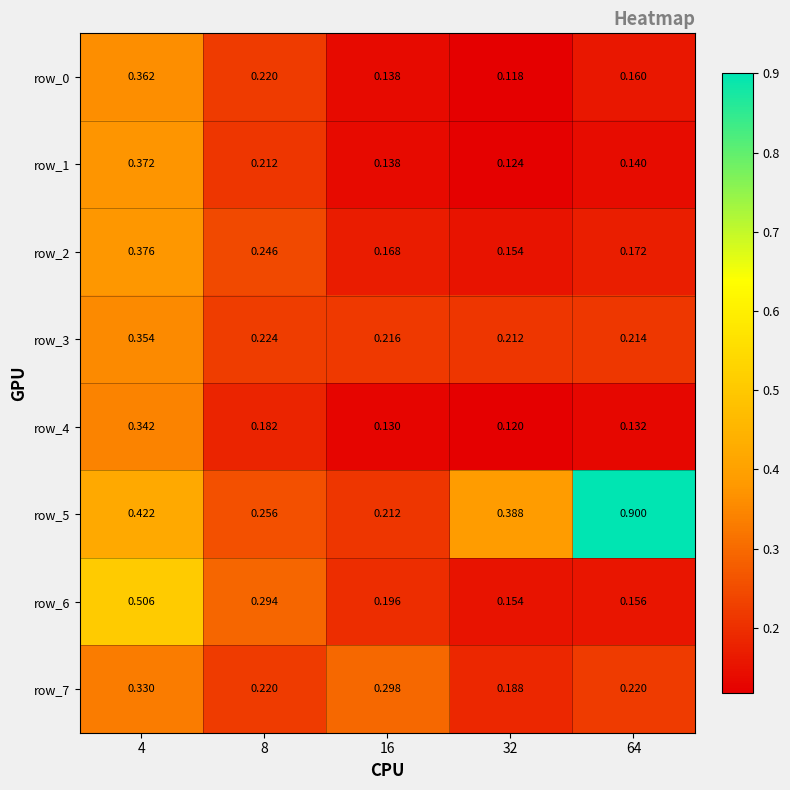

At which category is the sum across all series the highest?

4